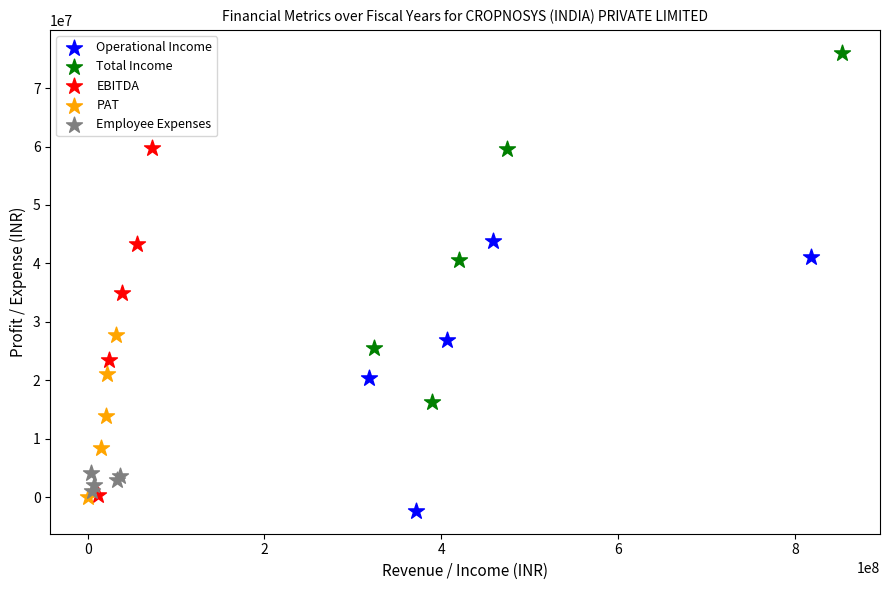

Which series has the largest Y range (max minus min)?

Total Income